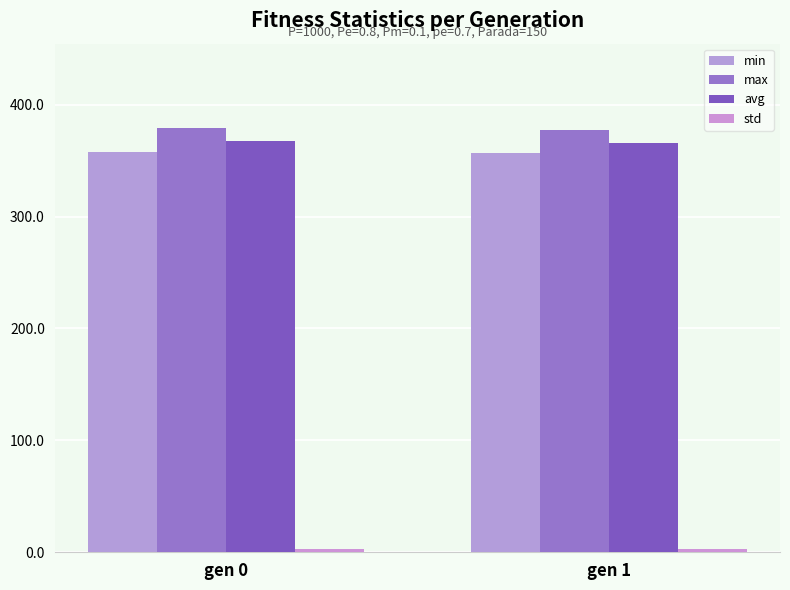

Which label corresponds to the largest value in the chart?

gen 0